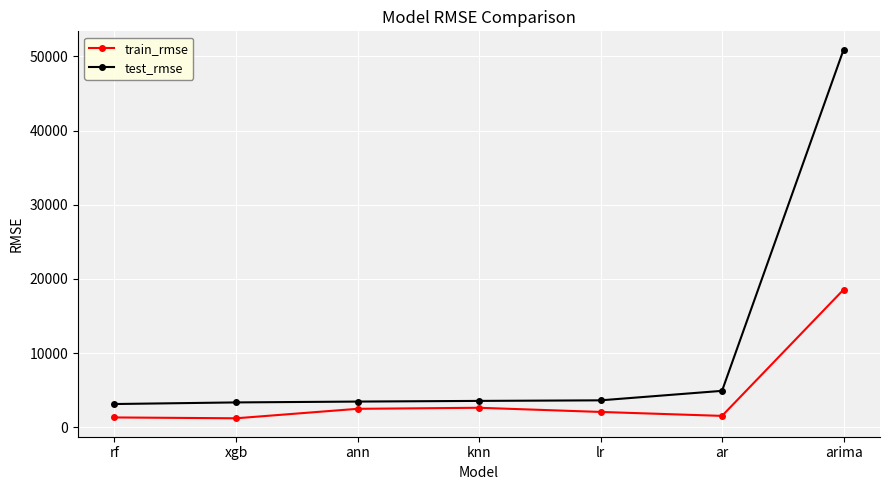

What is the label of the 1st point from the right?

arima